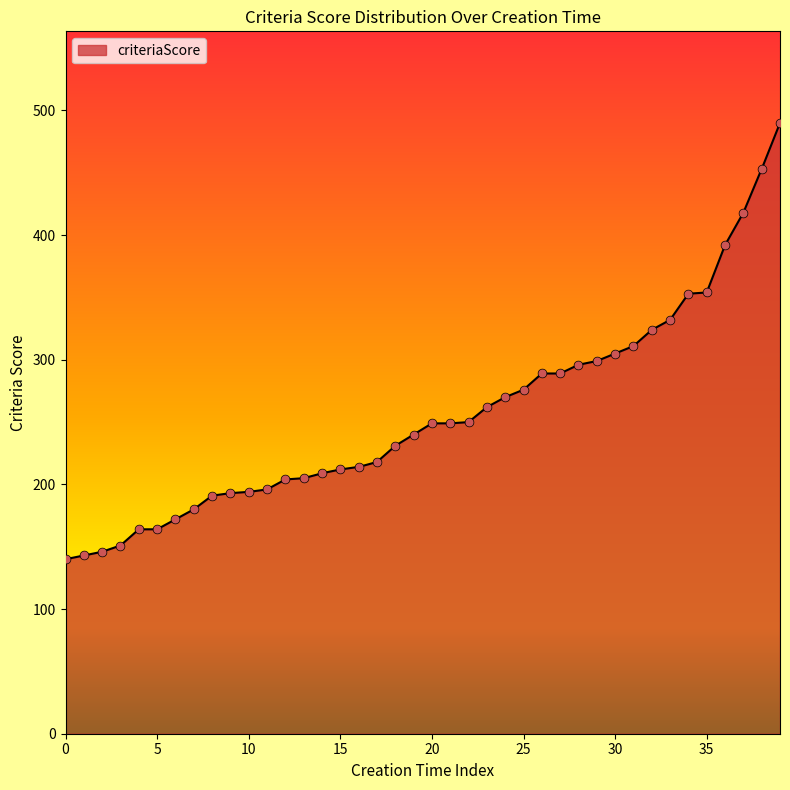

What is the lowest value of the criteriaScore series?

140.0